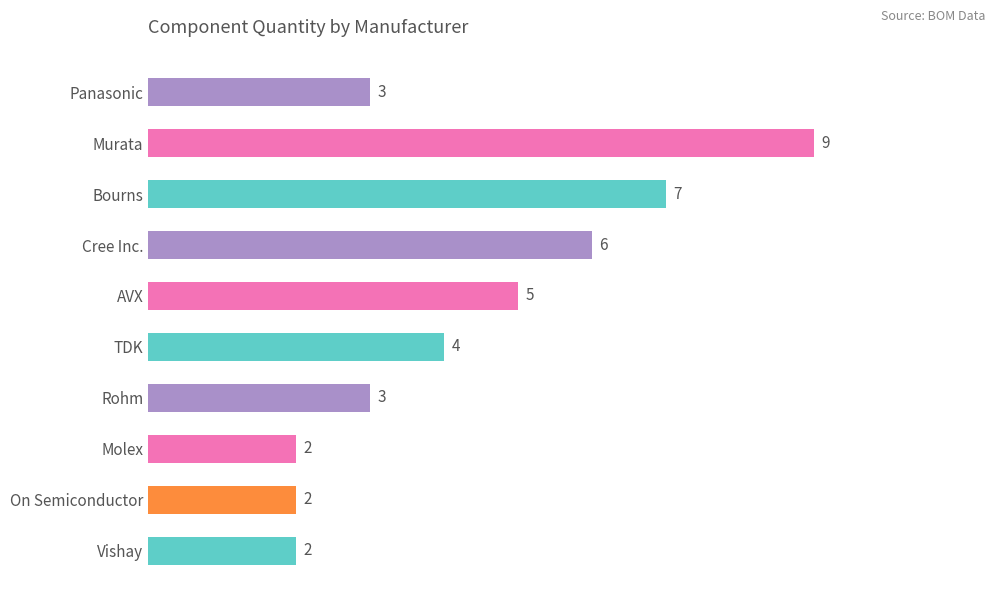

What is the greatest value displayed?

9